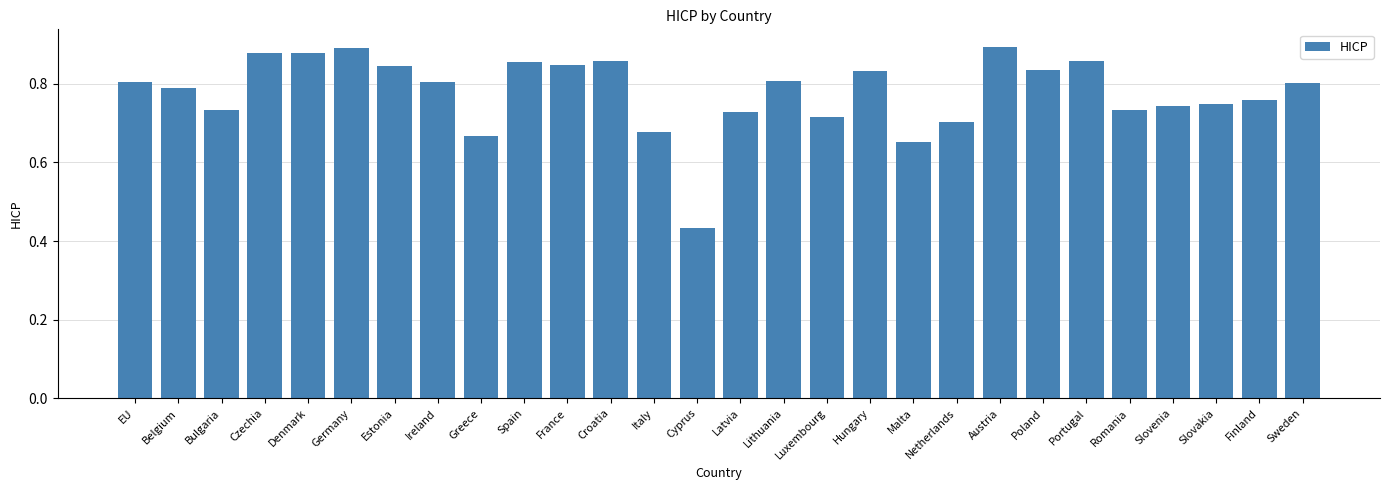

What is the difference between the second highest and minimum values?

0.5